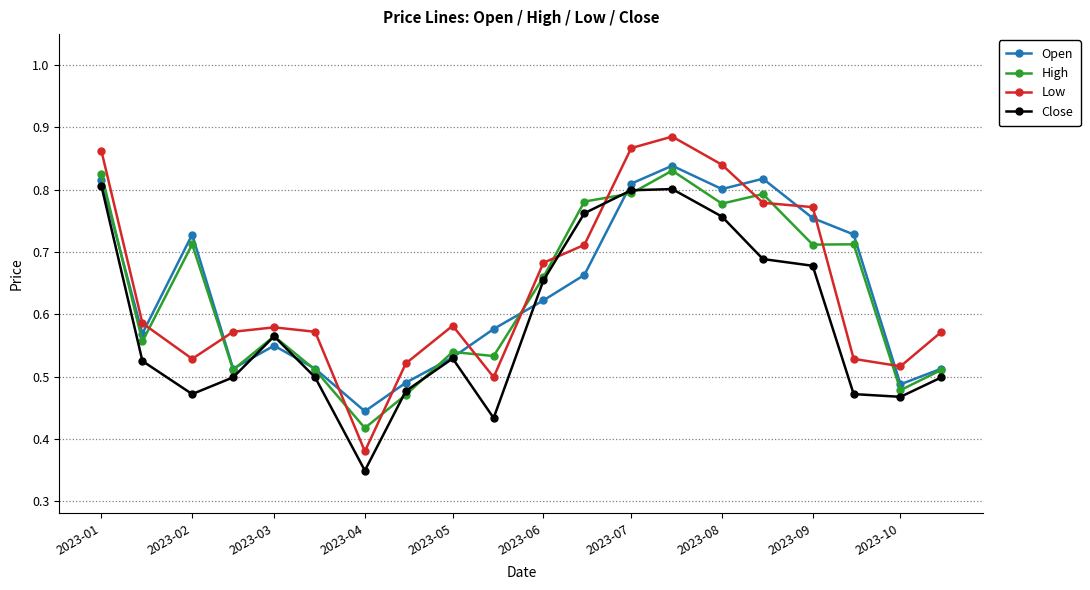

At how many categories does at least one series exceed 0?

20